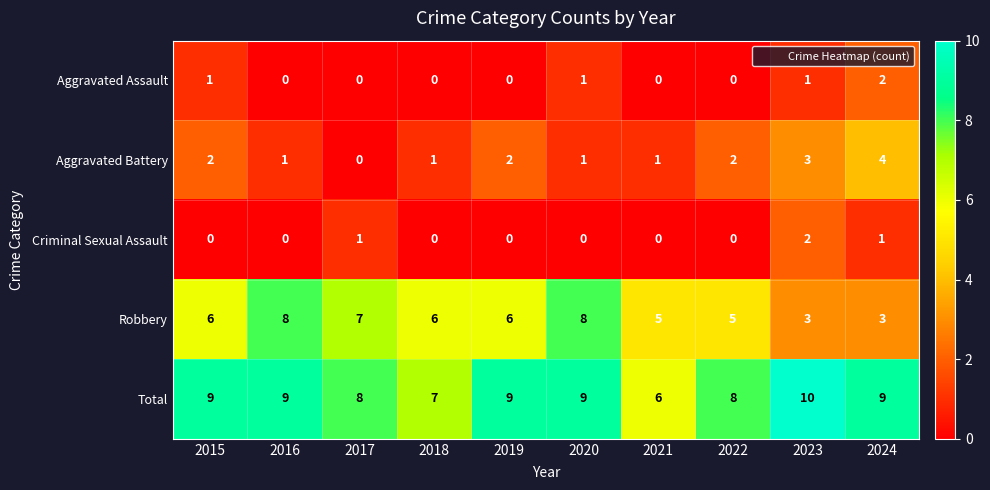

What is the total value across all series at 2019?

17